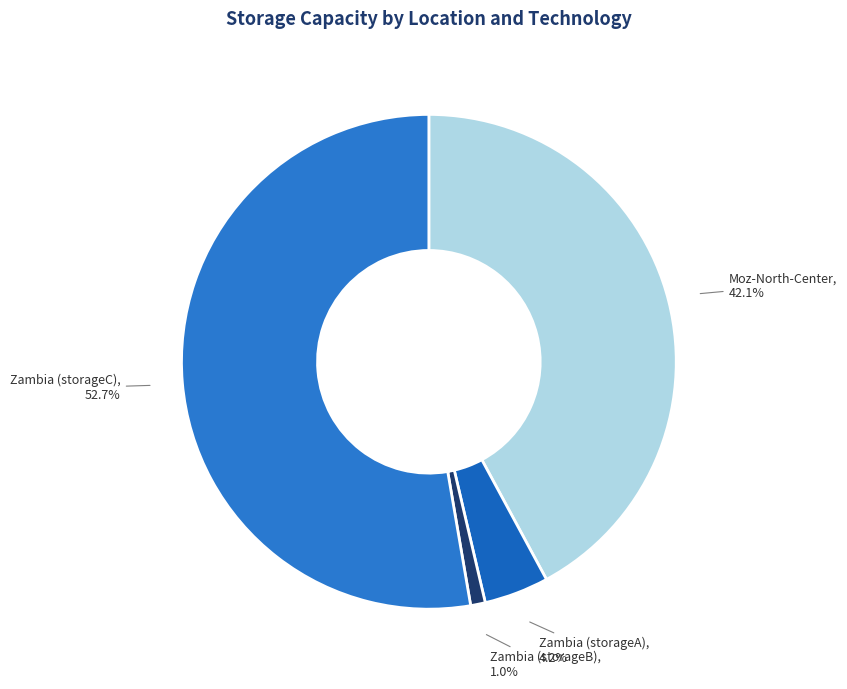

Does Zambia (storageC) represent more than half of the total?

Yes